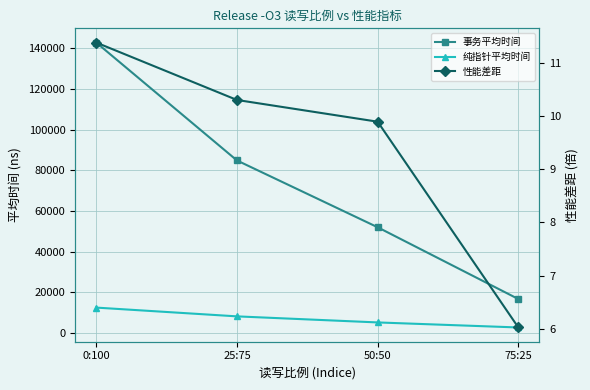

True or false: 性能差距 has a value of 14.8 at 50:50.

False